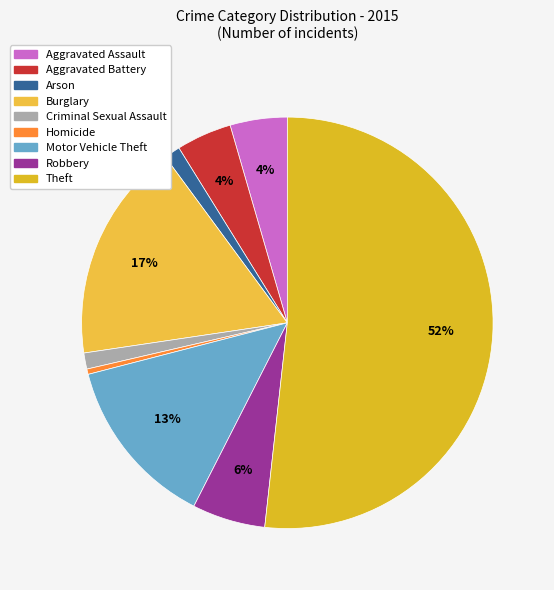

Combined, what portion of the pie is Aggravated Battery and Burglary?

21.6%